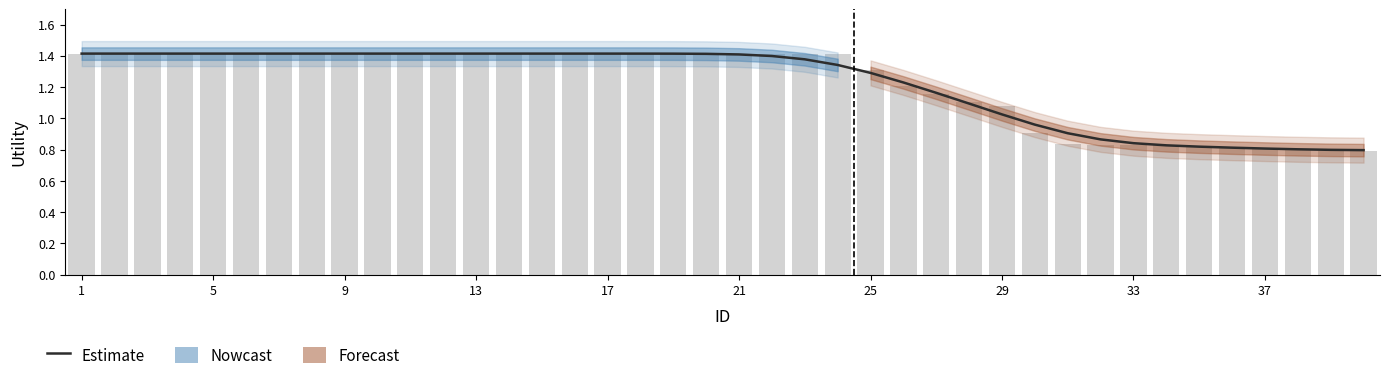

The chart shows a value of 0.7 at 18. True or false?

False